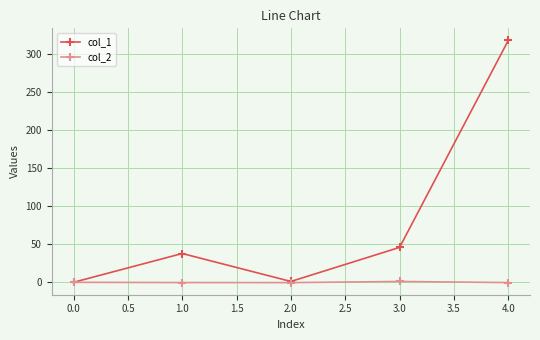

How many categories are shown in the chart?

5